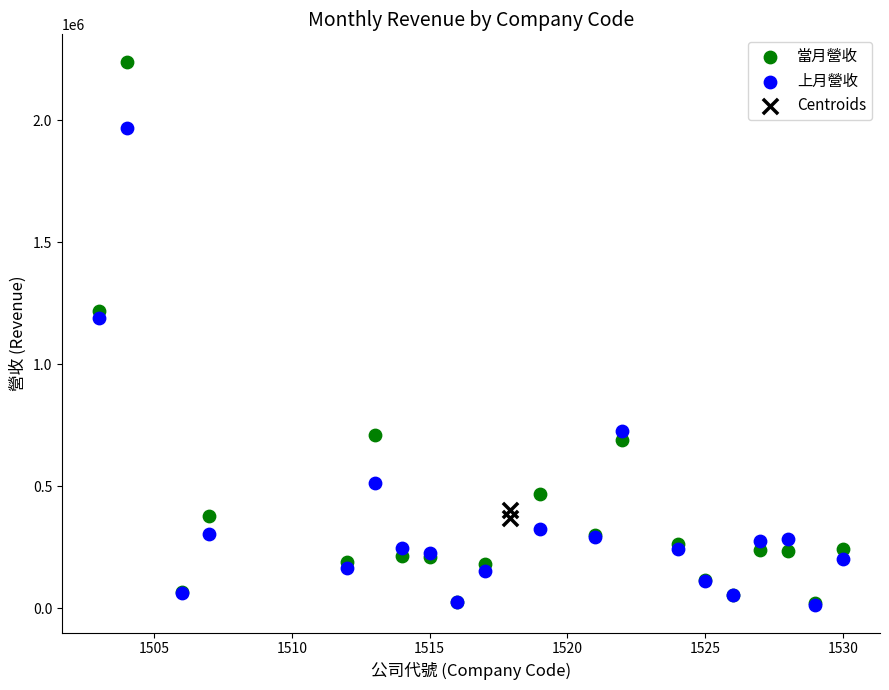

What are all the series names shown in the legend?

當月營收, 上月營收, Centroids